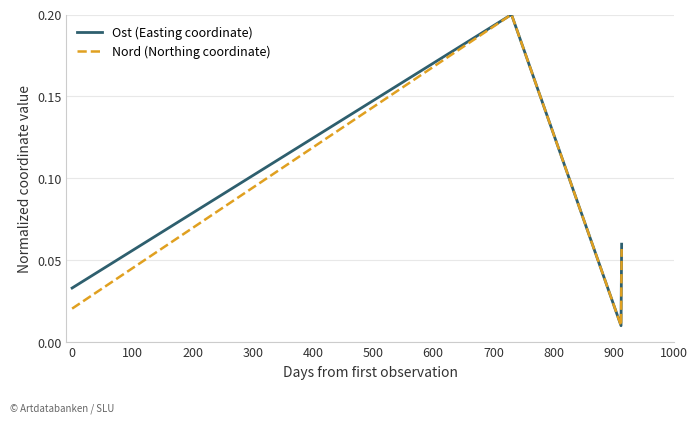

At how many categories does at least one series exceed 0?

4